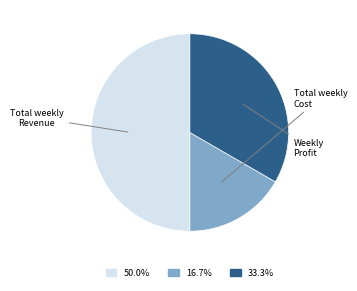

Which slice is the smallest?

Total weekly Cost